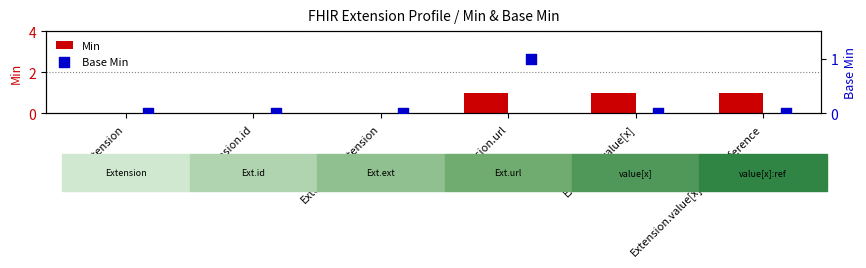

What are all the series names shown in the legend?

Min, Base Min